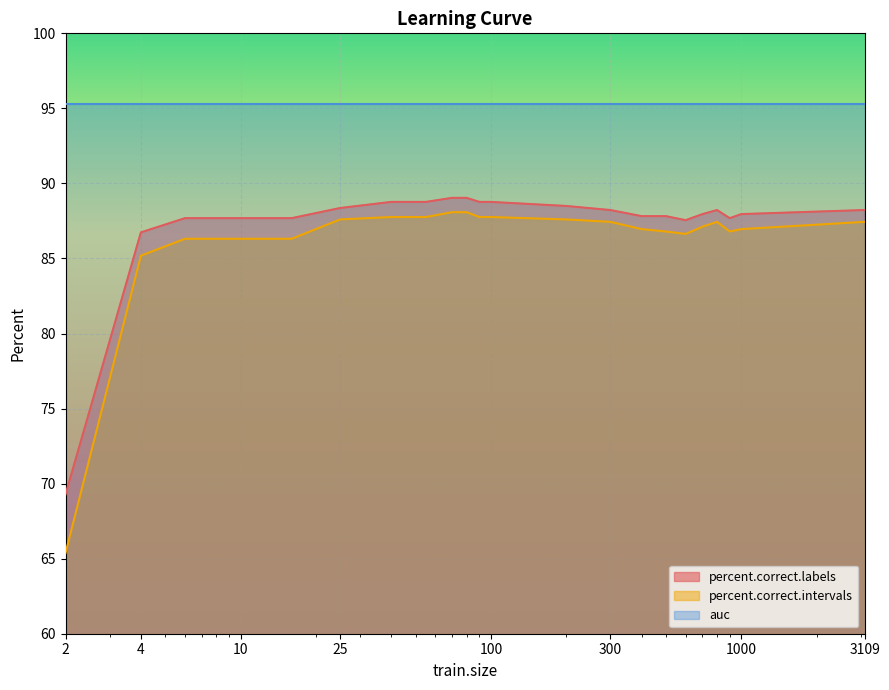

What is the difference between the maximum and minimum values in the percent.correct.labels series?

19.8